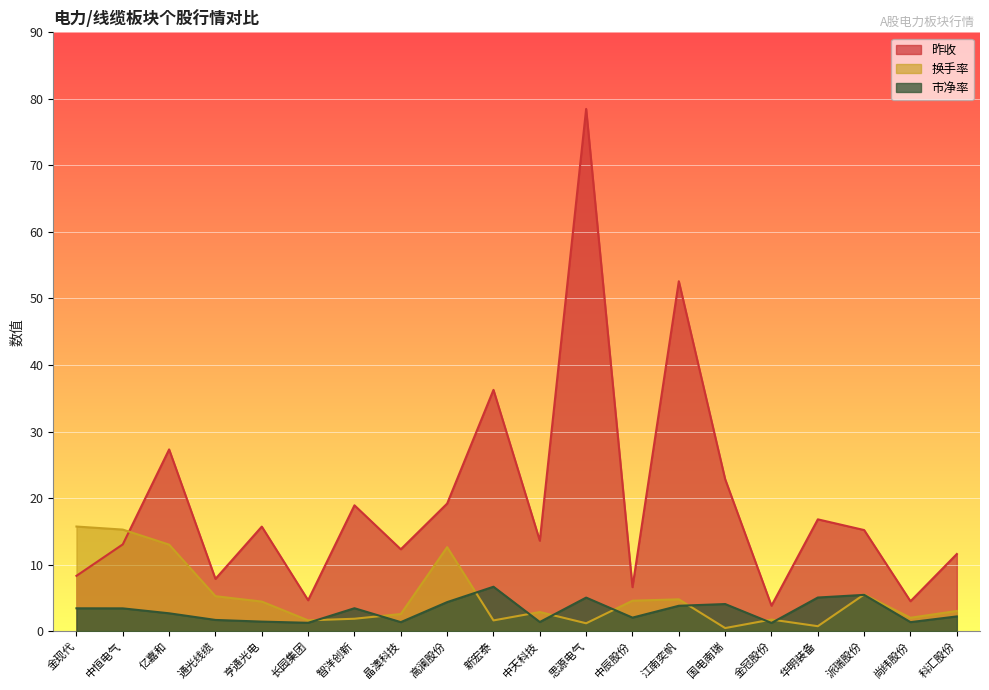

At how many categories does at least one series exceed 42?

2